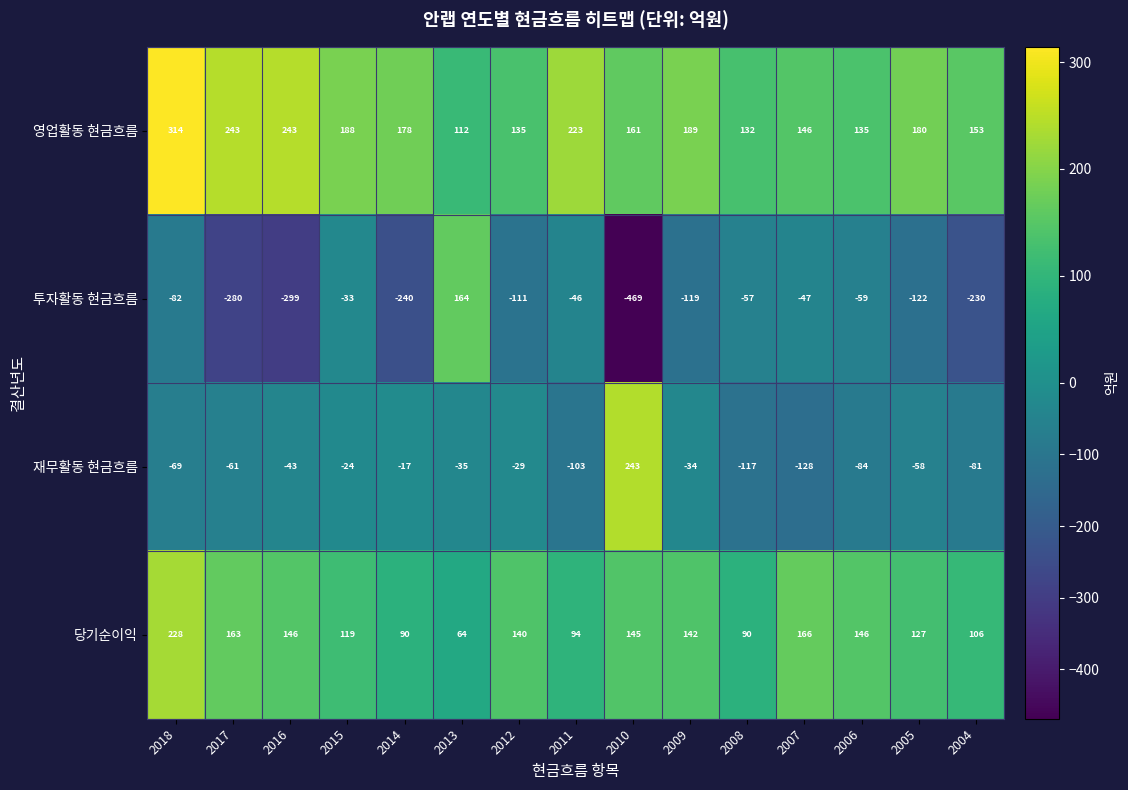

At which category does the chart reach its peak across all series?

2018